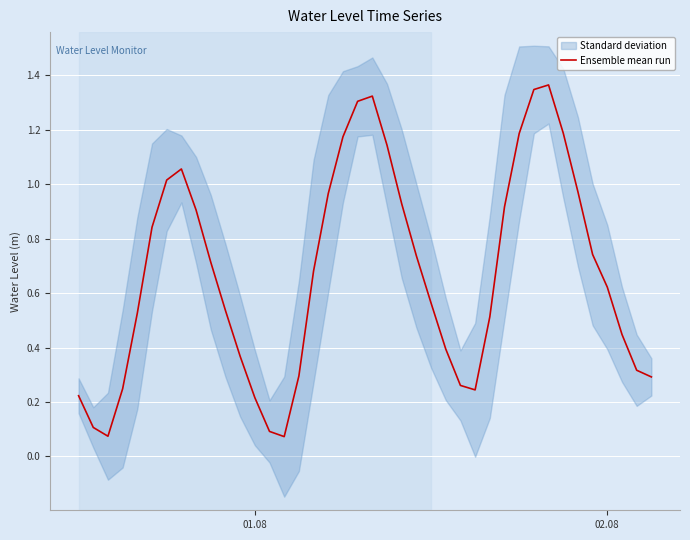

The value at 4 is 0.2. True or false?

False